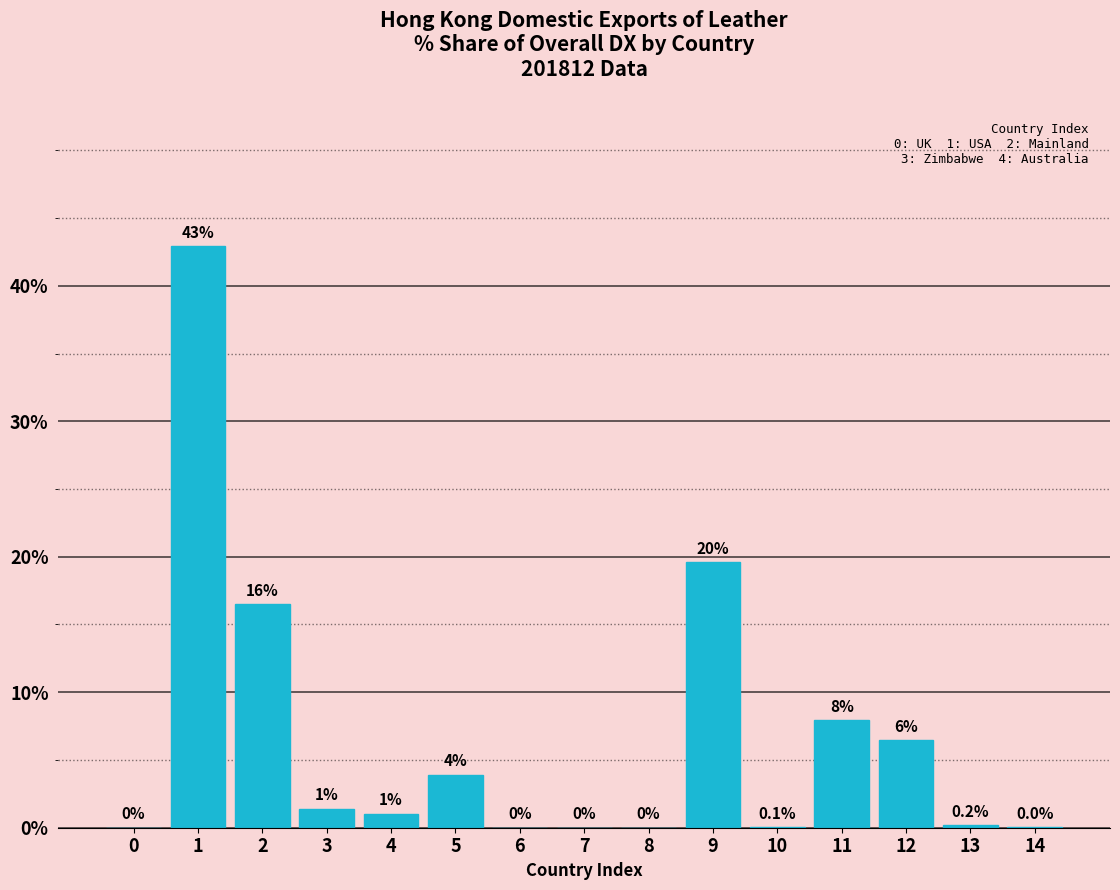

The value at 9 is 19.6. True or false?

True